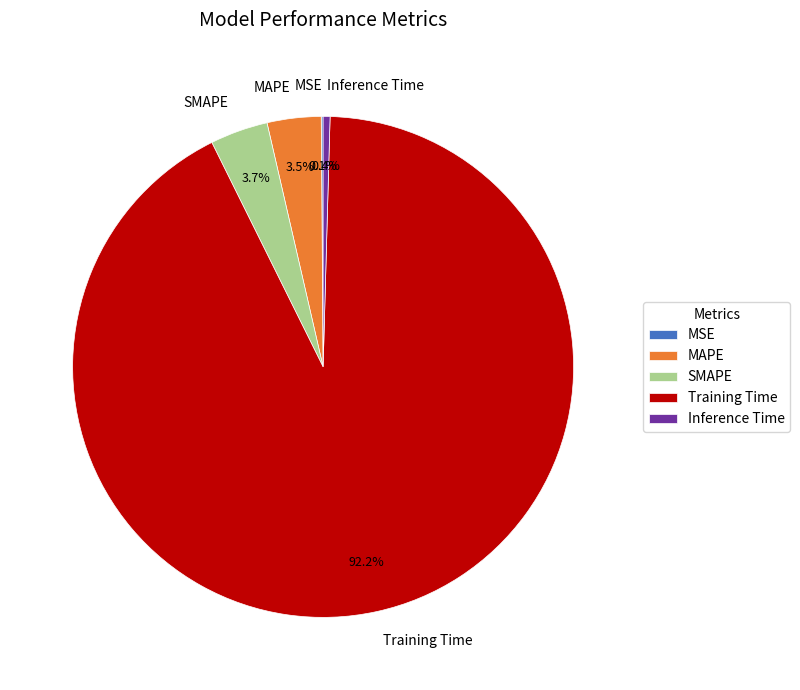

Is it true that SMAPE is 4% of the pie?

True